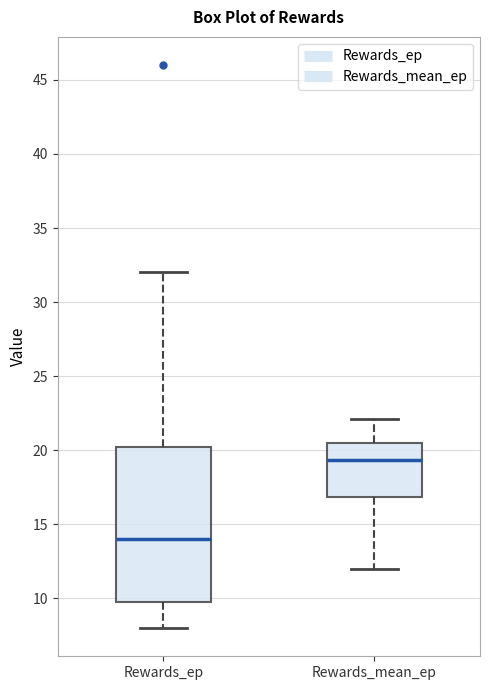

Which box is the tallest, from its lower edge to its upper edge?

Rewards_ep